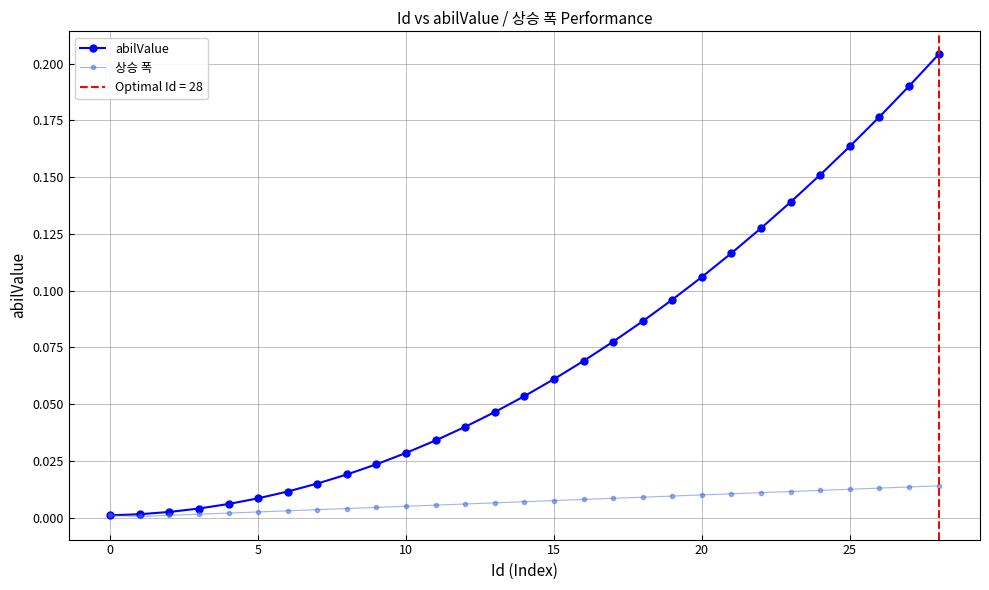

Does the chart display data point markers on the line(s)?

Yes